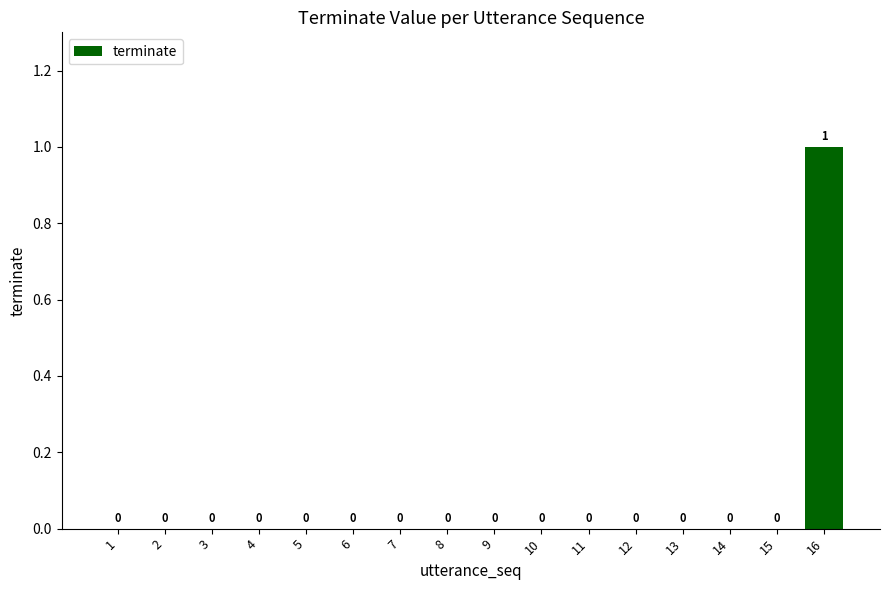

Does the chart contain stacked bars?

No